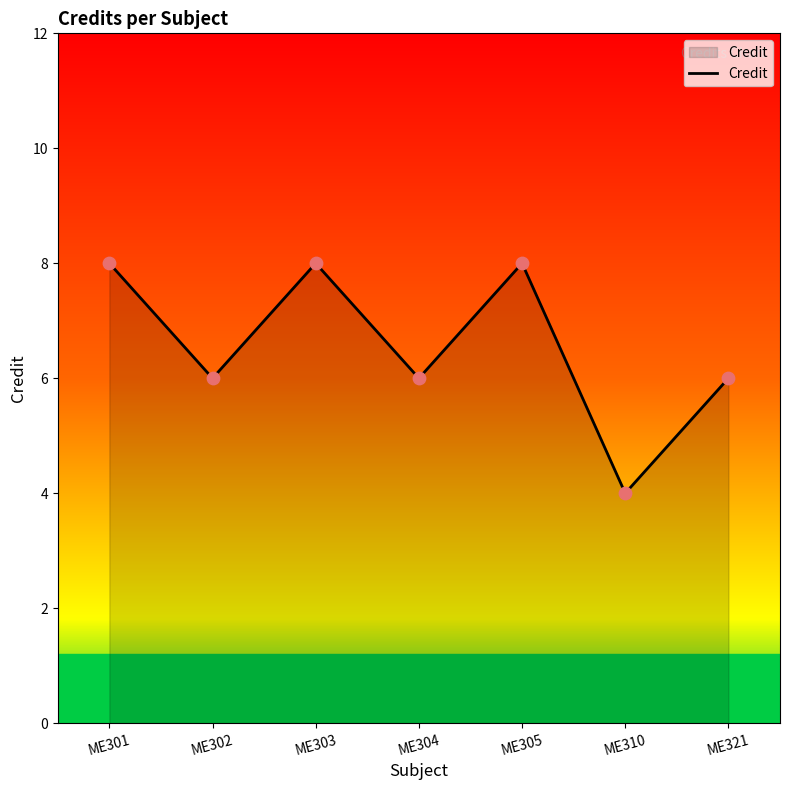

What is the change in value from ME303 to ME310?

-4